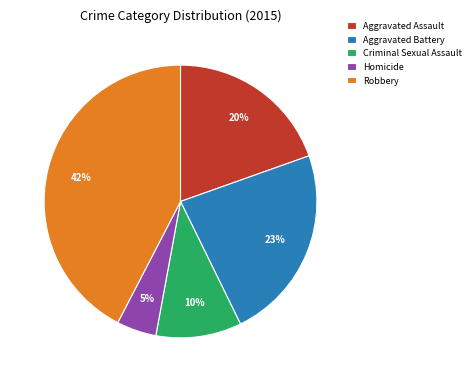

To the nearest percent, what is the combined percentage of Criminal Sexual Assault and Homicide?

15%